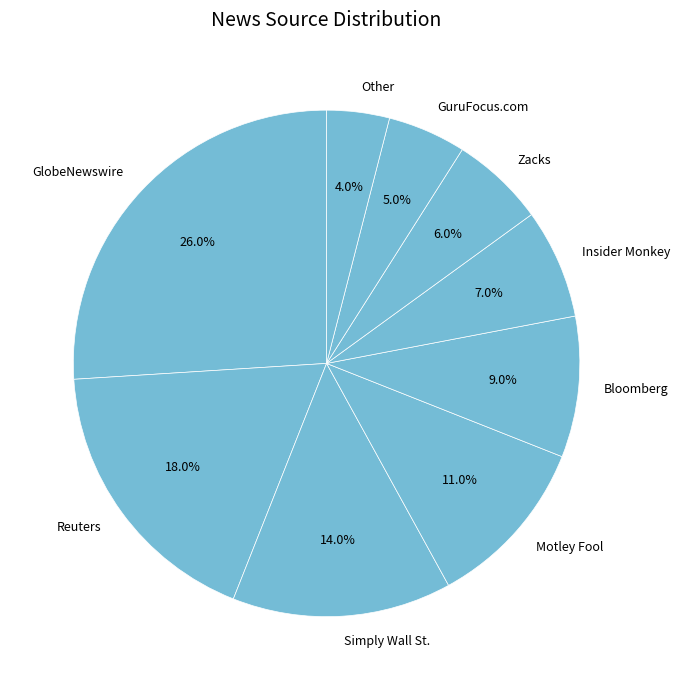

What portion of the pie excludes Motley Fool?

89.0%